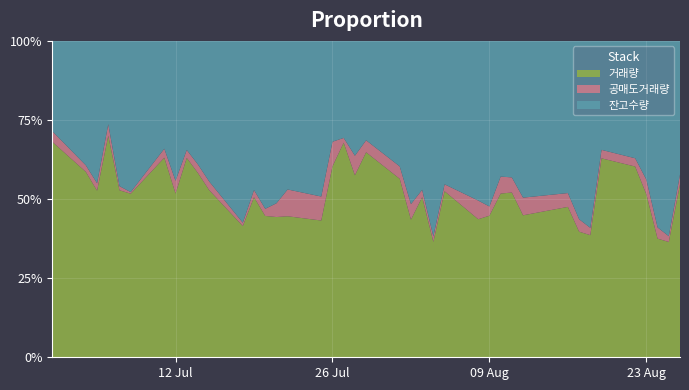

Reading right to left, transcribe all the data shown in this chart.

거래량: 2635343	1568516	1689924	3014421	4149396	4683750	1855081	2083372	2883043	2437735	2980478	3193311	2112078	2157854	2830058	1477680	2698841	2123735	3274413	4660512	3586965	4762165	5028045	2147590	2442893	1879147	1775583	2340759	1515167	2580255	3145494	3779418	2523664	3938161	2424460	2715183	6314347	2577231	3192033	5289586
공매도거래량: 150027	78870	159713	271340	179391	199464	110683	206808	264918	303358	273078	331721	137206	291892	117804	70288	123290	240079	227835	272628	385110	105670	647624	376808	464024	184303	89522	105849	38332	133780	145193	151236	195960	177715	24370	66612	329900	115632	112669	261586
잔고수량: 2035081	2656711	2656434	2565977	2553119	2565381	2839507	2957667	2917083	2691115	2468917	2647375	2470485	2495597	2444393	2501071	2510006	2518716	2302811	2259396	2263335	2153043	2655623	2443841	2574097	2175939	2109356	2181707	2099404	2169085	2109925	2067783	2155304	2127749	2240856	2361041	2375264	2202082	2141972	2213905